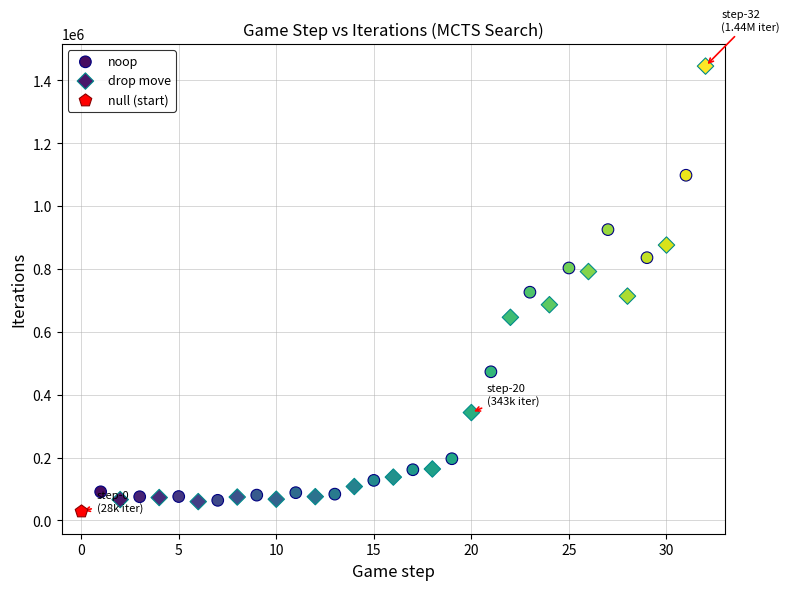

Which series contains the lowest Y value?

null (start)